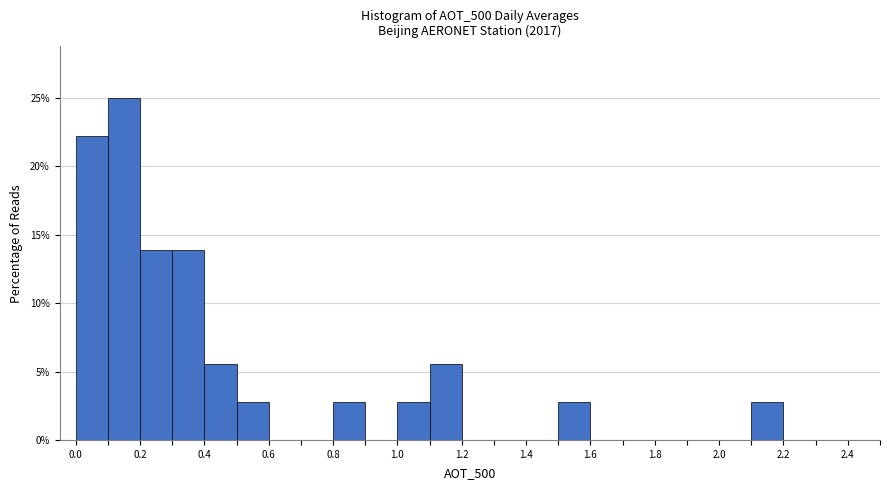

Reading left to right, list every bar in this chart as the range it spans on the x-axis followed by its height. The values are not printed on the chart, so give them approximately, as read against the axis.

0.0 to 0.1: 22.0
0.1 to 0.2: 25.0
0.2 to 0.3: 14.0
0.3 to 0.4: 14.0
0.4 to 0.5: 5.5
0.5 to 0.6: 3.0
0.6 to 0.7: 0
0.7 to 0.8: 0
0.8 to 0.9: 3.0
0.9 to 1.0: 0
1.0 to 1.1: 3.0
1.1 to 1.2: 5.5
1.2 to 1.3: 0
1.3 to 1.4: 0
1.4 to 1.5: 0
1.5 to 1.6: 3.0
1.6 to 1.7: 0
1.7 to 1.8: 0
1.8 to 1.9: 0
1.9 to 2.0: 0
2.0 to 2.1: 0
2.1 to 2.2: 3.0